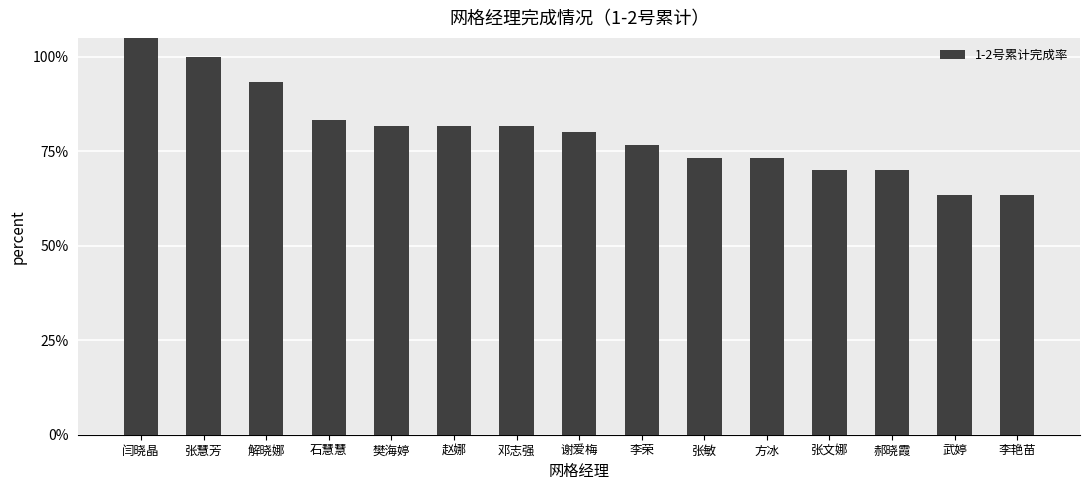

What is the value of the 13th bar from the left?

0.7